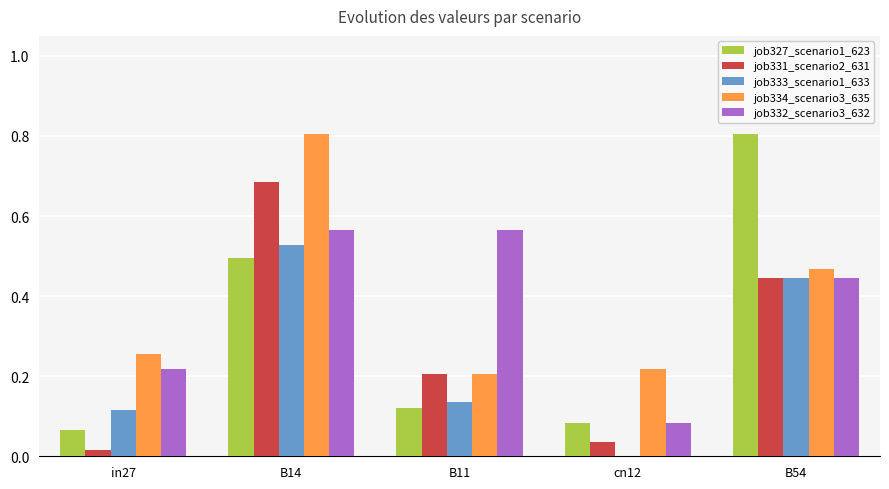

How many series are shown in this chart?

5